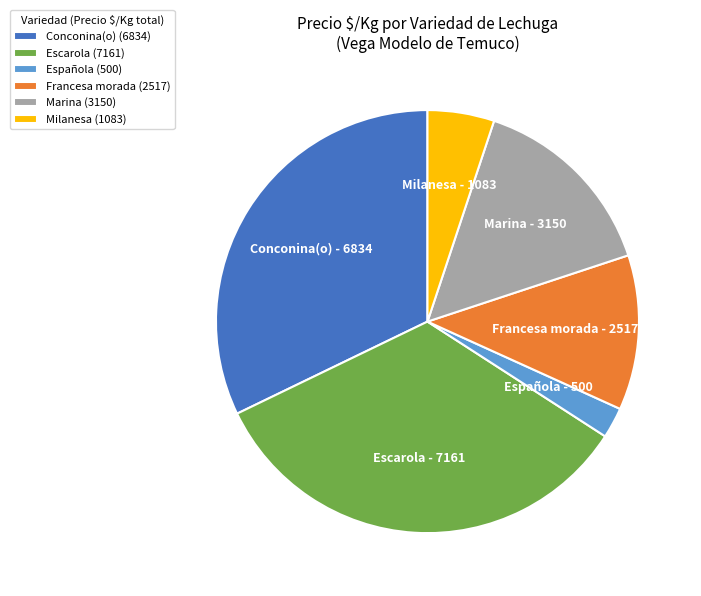

True or false: Francesa morada accounts for 1% of the total.

False